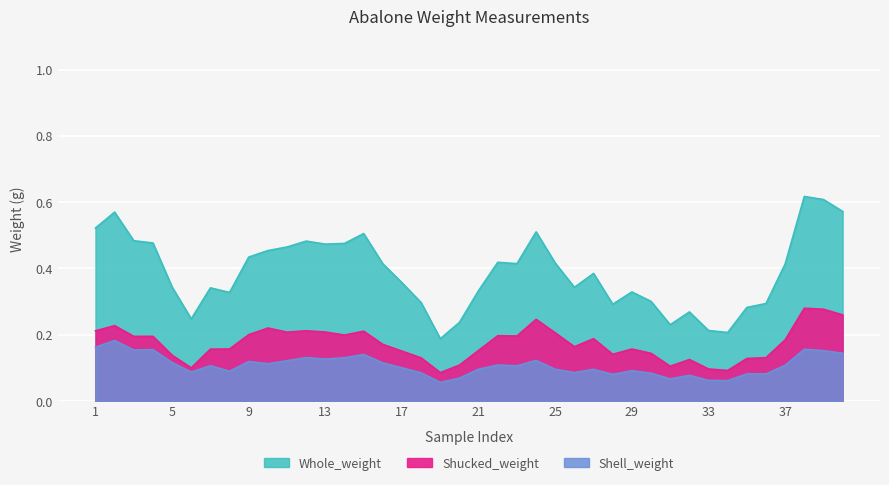

True or false: Whole_weight and Shell_weight intersect in this chart.

False